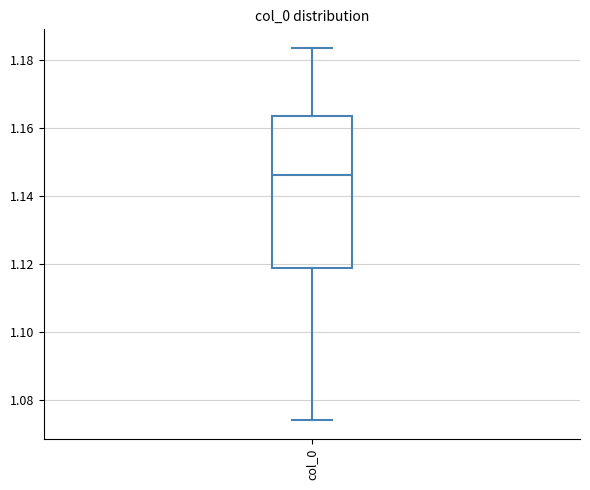

Read this box plot against the y-axis: the position of the median line, the range covered by the box, and the ends of both whiskers. The values are not printed on the chart, so give them approximately, as read against the axis.

median 1.146, box 1.118 to 1.164, whiskers 1.074 to 1.184